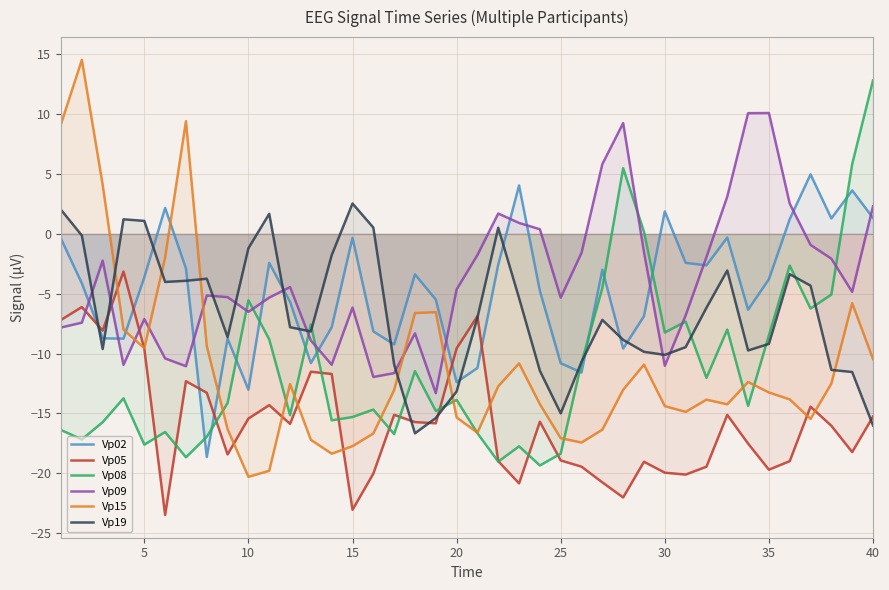

How many intersections are there between Vp15 and Vp02?

3